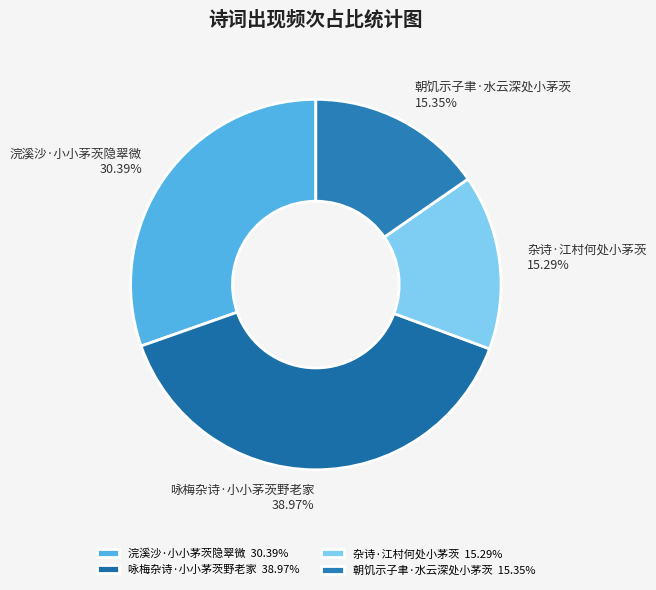

Which category has the biggest portion of the pie?

咏梅杂诗·小小茅茨野老家